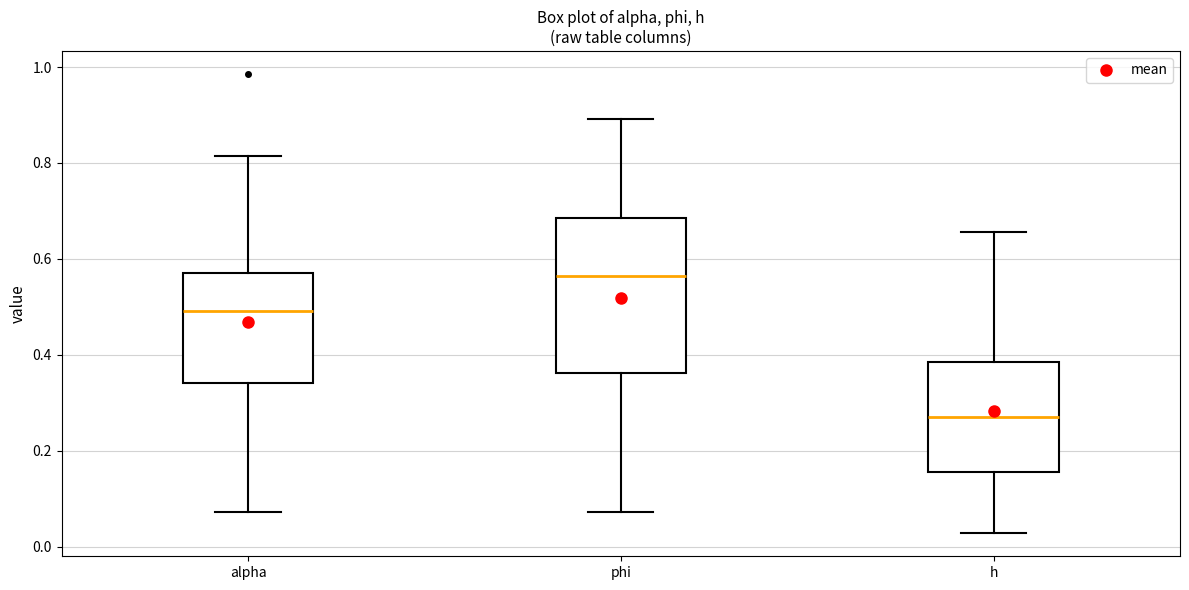

Reading left to right, read every box against the y-axis: the position of its median line, the range the box covers, and the ends of its whiskers. The values are not printed on the chart, so give them approximately, as read against the axis.

alpha: median 0.50, box 0.34 to 0.58, whiskers 0.08 to 0.82
phi: median 0.56, box 0.36 to 0.68, whiskers 0.08 to 0.90
h: median 0.28, box 0.16 to 0.38, whiskers 0.02 to 0.66